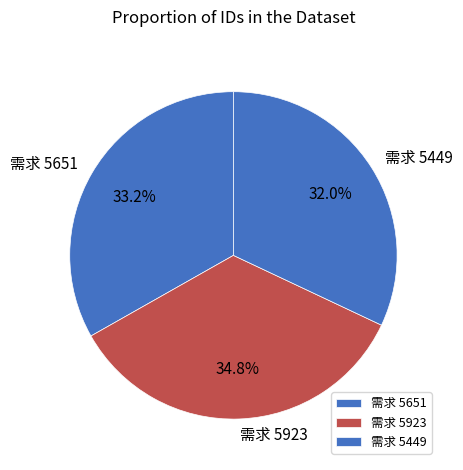

Which slice is the smallest?

需求 5449